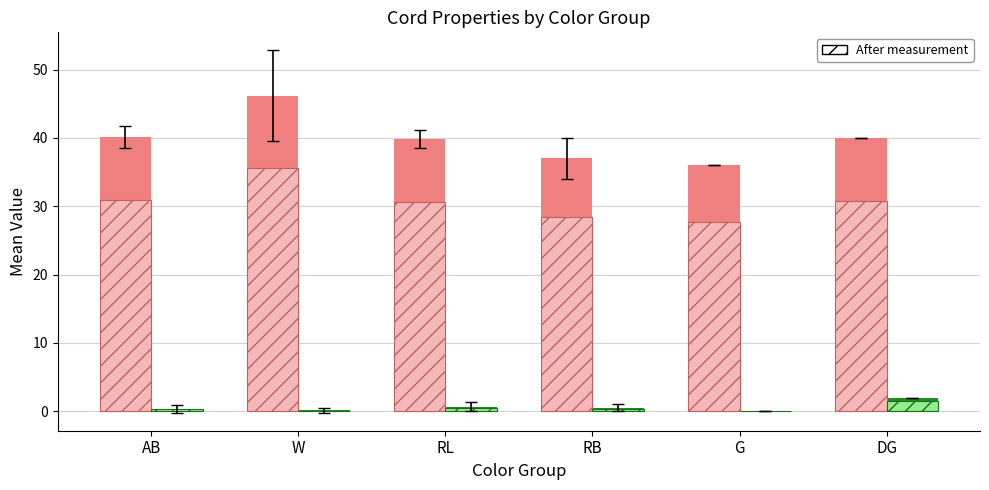

The Length (mean) series shows 40.0 at DG. True or false?

True